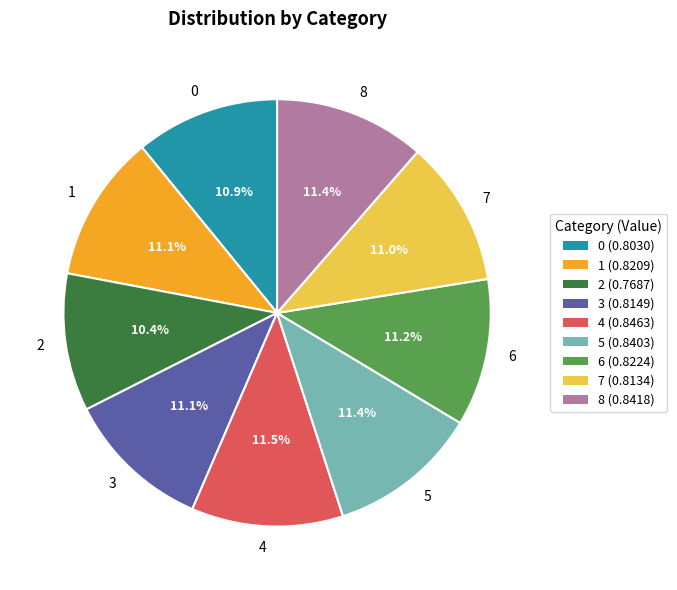

What percentage do 3 and 2 together represent?

21.5%